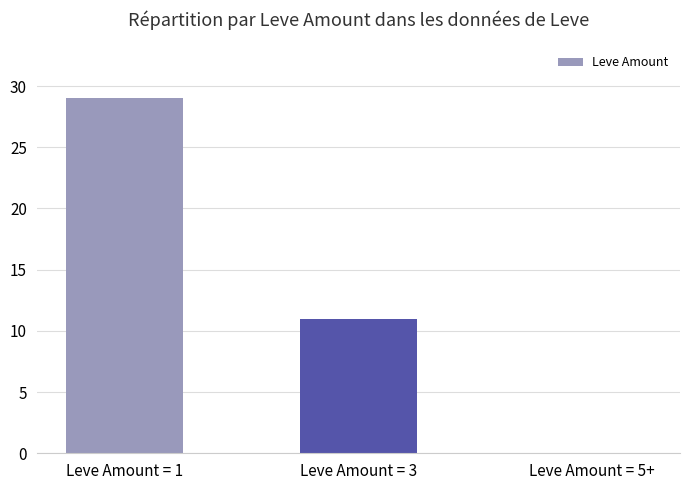

At which category does the chart reach its peak across all series?

Leve Amount = 1